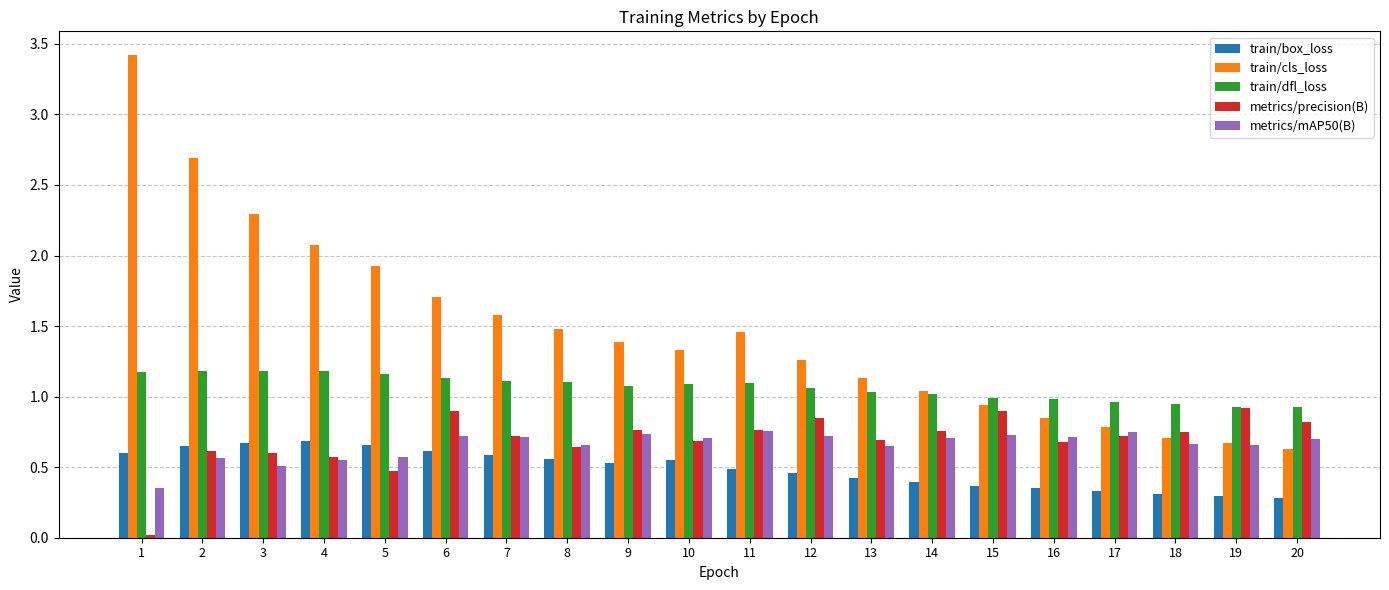

The metrics/precision(B) series shows 0.7 at 7. True or false?

True